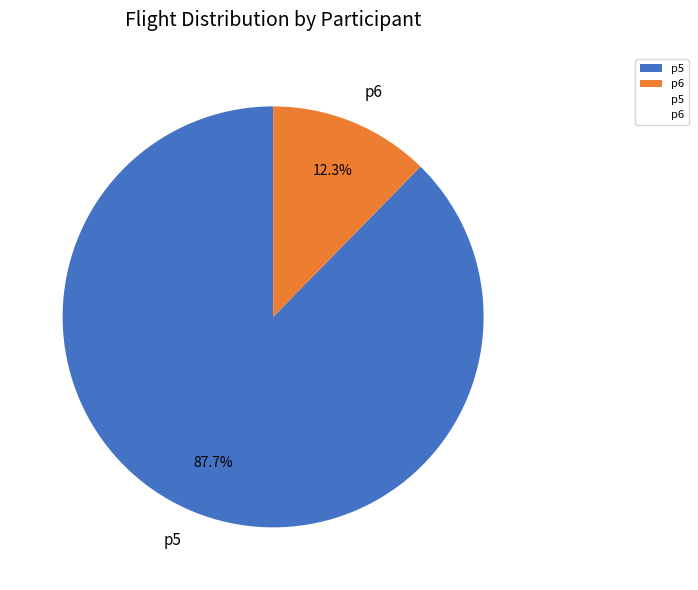

Rank the categories by value from highest to lowest.

p5, p6